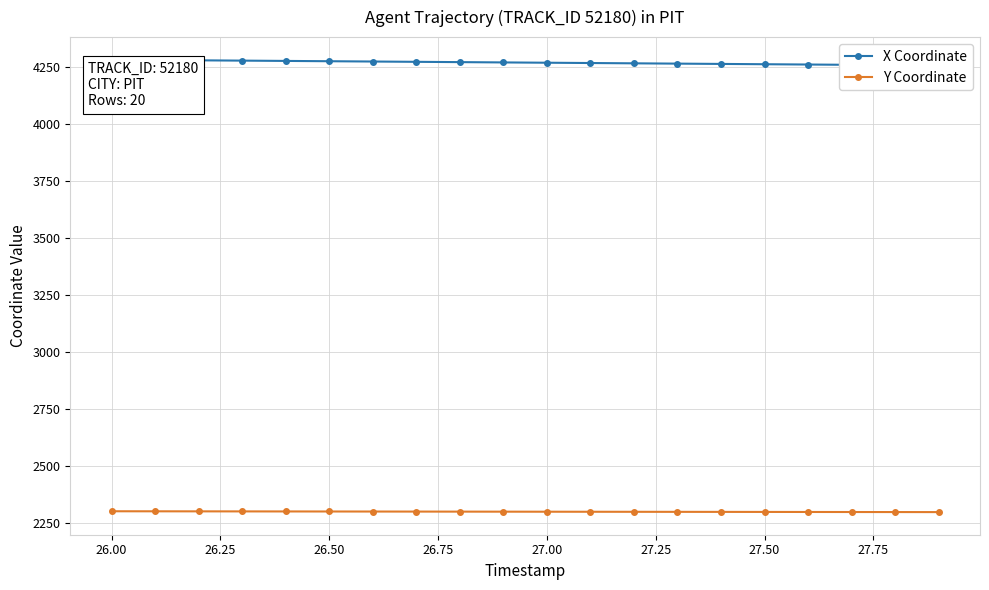

How many values in the Y Coordinate series are below 2301?

10